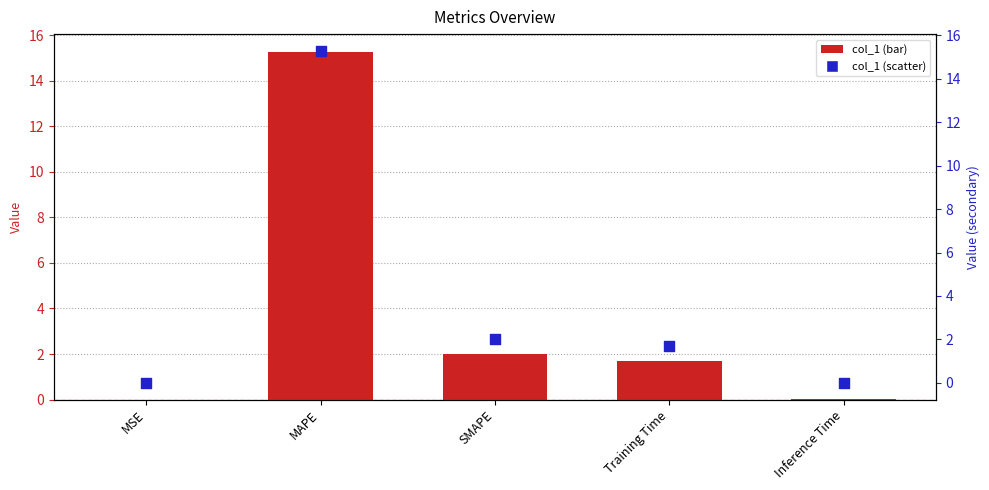

Which series has the largest Y range (max minus min)?

col_1